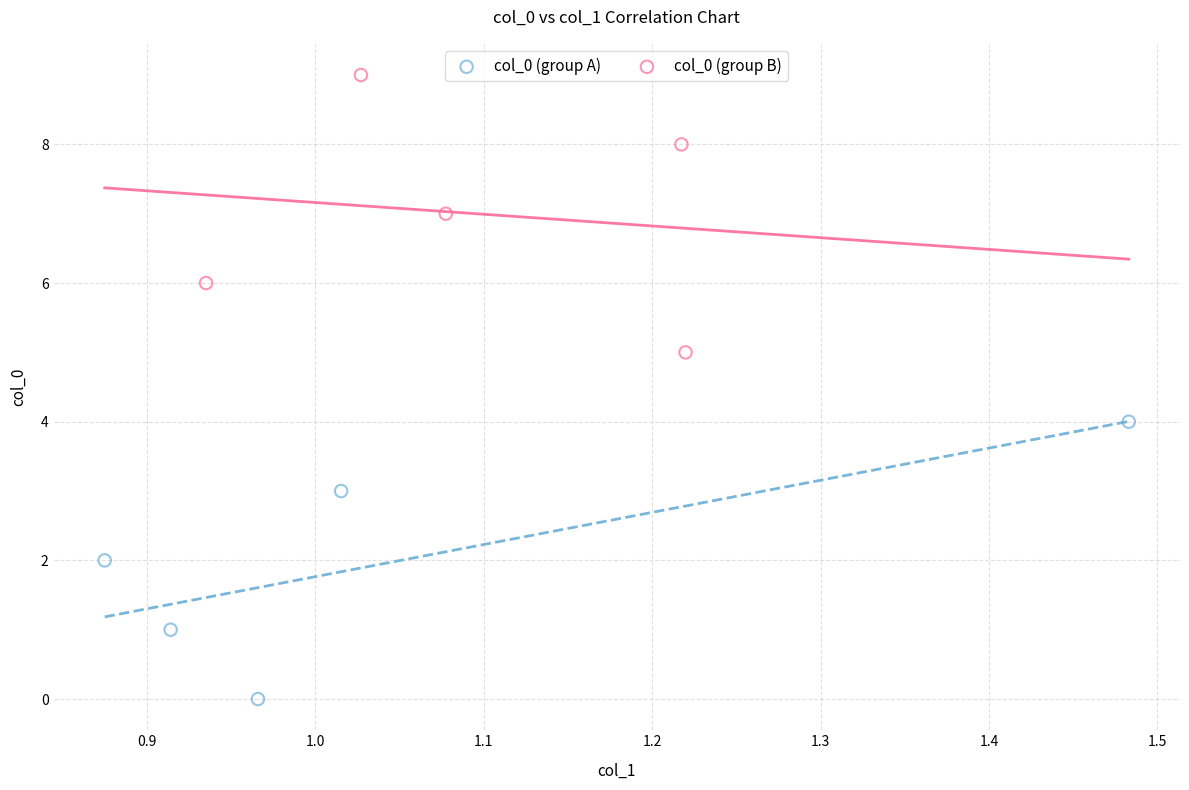

What are all the series names shown in the legend?

col_0 (group A), col_0 (group B)